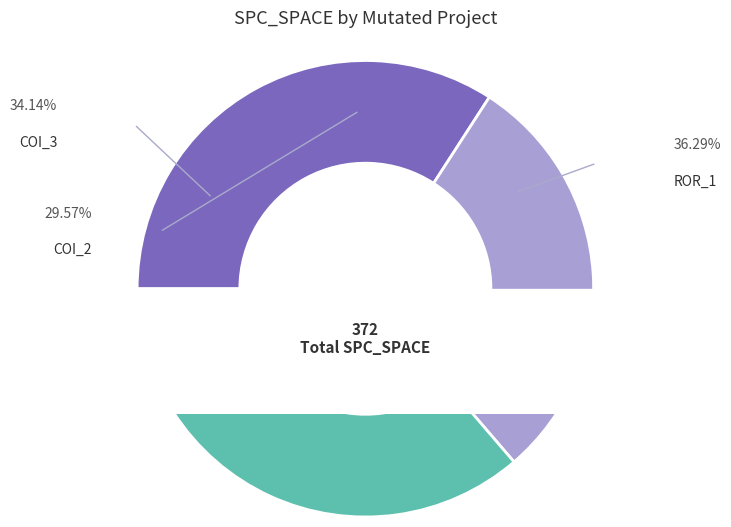

To the nearest percent, what portion does Forward.EmailSystem.Client.ROR_1 represent?

36%